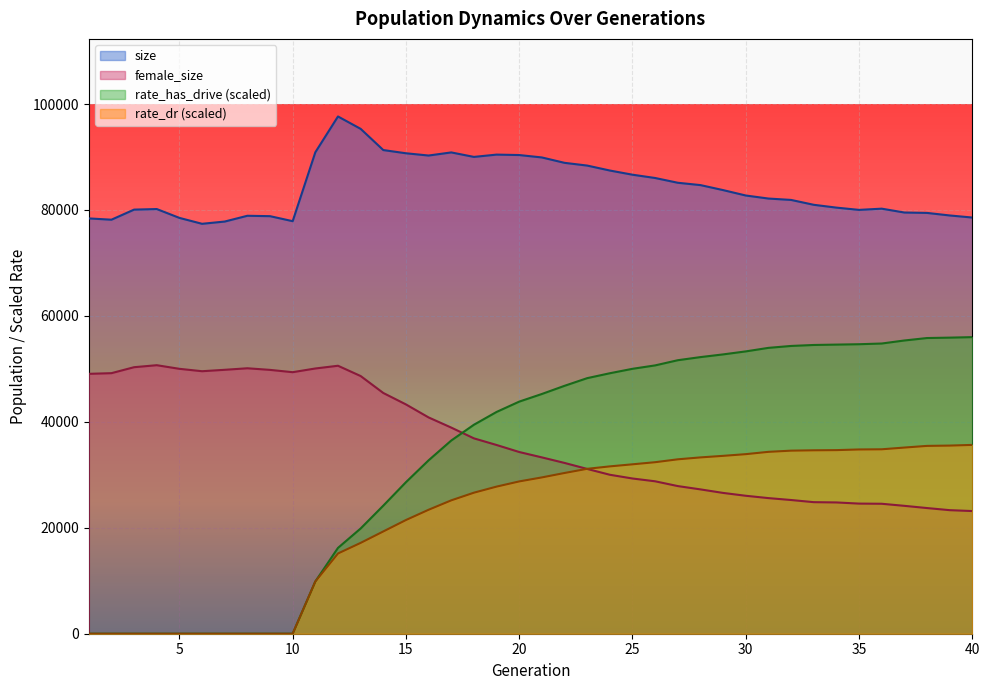

Reading left to right, transcribe all the data shown in this chart.

size: 1=78411.0	2=78169.0	3=80072.0	4=80180.0	5=78509.0	6=77394.0	7=77819.0	8=78910.0	9=78834.0	10=77888.0	11=90895.0	12=97656.0	13=95322.0	14=91315.0	15=90710.0	16=90283.0	17=90870.0	18=90023.0	19=90457.0	20=90375.0	21=89921.0	22=88903.0	23=88388.0	24=87452.0	25=86663.0	26=86041.0	27=85142.0	28=84701.0	29=83756.0	30=82736.0	31=82162.0	32=81901.0	33=80982.0	34=80449.0	35=80021.0	36=80251.0	37=79524.0	38=79449.0	39=78969.0	40=78577.0
female_size: 1=49067.0	2=49193.0	3=50320.0	4=50697.0	5=50014.0	6=49561.0	7=49828.0	8=50118.0	9=49813.0	10=49377.0	11=50077.0	12=50593.0	13=48652.0	14=45452.0	15=43293.0	16=40836.0	17=38918.0	18=36885.0	19=35633.0	20=34307.0	21=33291.0	22=32246.0	23=31113.0	24=30012.0	25=29306.0	26=28778.0	27=27875.0	28=27250.0	29=26583.0	30=26046.0	31=25605.0	32=25245.0	33=24839.0	34=24786.0	35=24567.0	36=24537.0	37=24145.0	38=23727.0	39=23328.0	40=23160.0
rate_has_drive: 1=0.0	2=0.0	3=0.0	4=0.0	5=0.0	6=0.0	7=0.0	8=0.0	9=0.0	10=0.0	11=9864.9	12=16202.7	13=19868.3	14=24180.8	15=28610.7	16=32740.4	17=36477.3	18=39454.8	19=41871.6	20=43821.6	21=45263.1	22=46804.5	23=48251.4	24=49177.9	25=50016.4	26=50660.3	27=51637.8	28=52226.1	29=52735.8	30=53302.5	31=53970.4	32=54331.5	33=54514.6	34=54586.4	35=54657.1	36=54791.2	37=55362.3	38=55825.1	39=55902.0	40=55996.8
rate_dr: 1=0.0	2=0.0	3=0.0	4=0.0	5=0.0	6=0.0	7=0.0	8=0.0	9=0.0	10=0.0	11=9864.9	12=15148.9	13=17150.0	14=19309.0	15=21465.7	16=23404.2	17=25181.3	18=26626.8	19=27774.0	20=28754.5	21=29510.5	22=30346.5	23=31133.7	24=31594.5	25=31984.3	26=32383.7	27=32928.1	28=33288.9	29=33582.9	30=33902.5	31=34339.1	32=34563.9	33=34632.1	34=34664.1	35=34789.1	36=34821.1	37=35147.9	38=35462.2	39=35520.9	40=35649.6